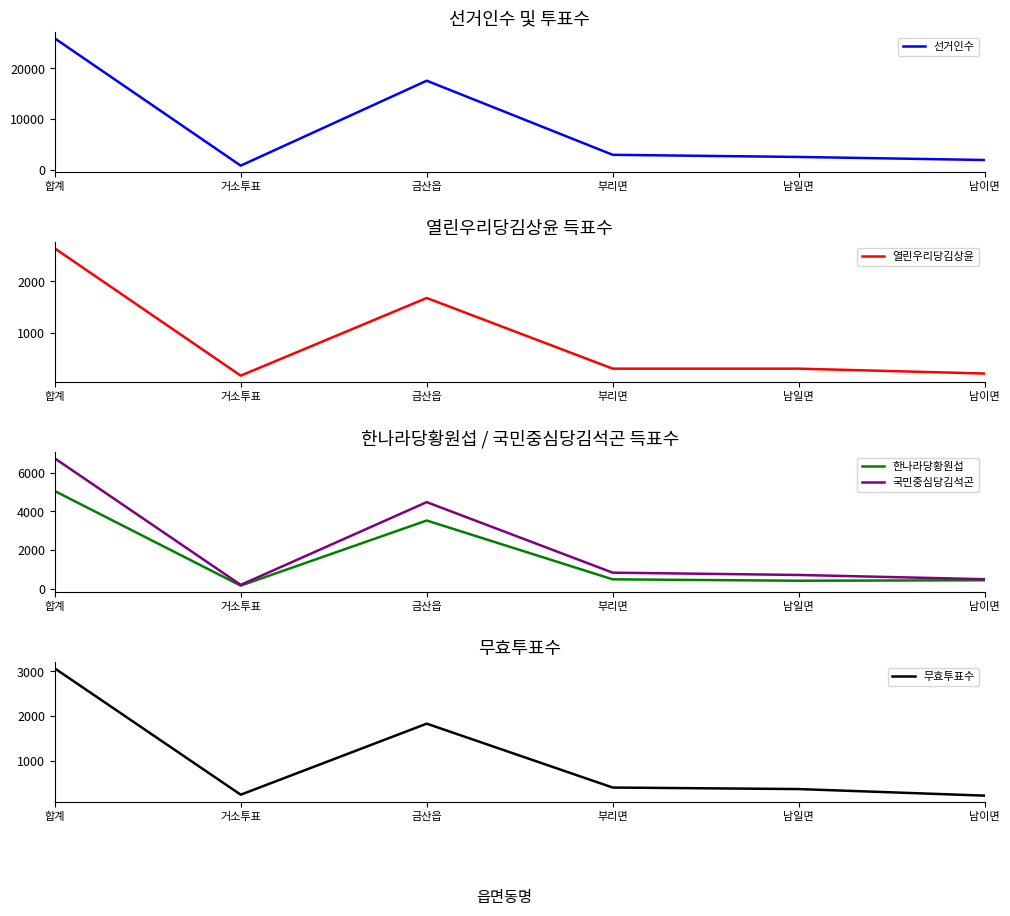

At which label is 한나라당황원섭 closest to 2611?

금산읍